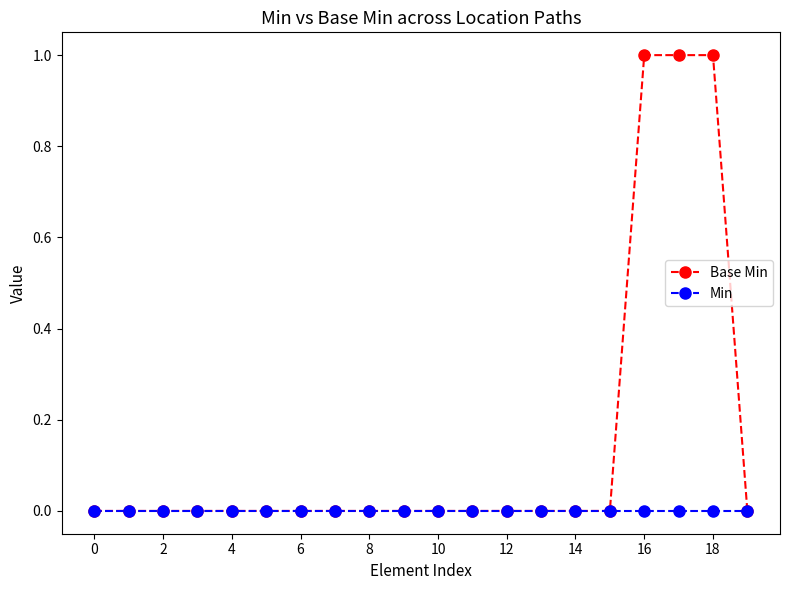

Which series has the widest spread of values?

Base Min